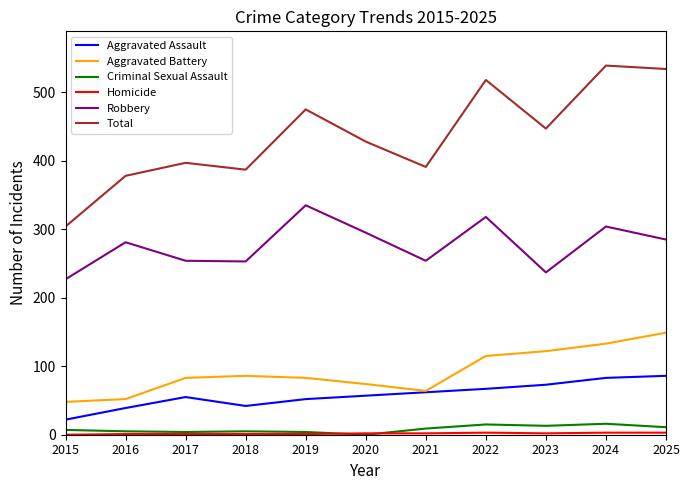

The Aggravated Battery series shows 84 at 2015. True or false?

False